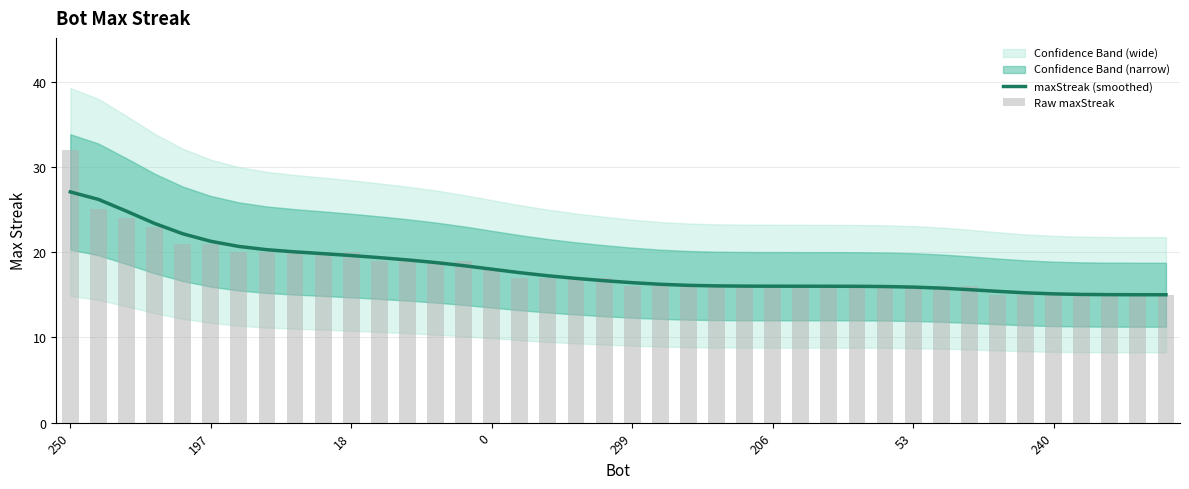

What is the minimum value shown in the chart?

15.0